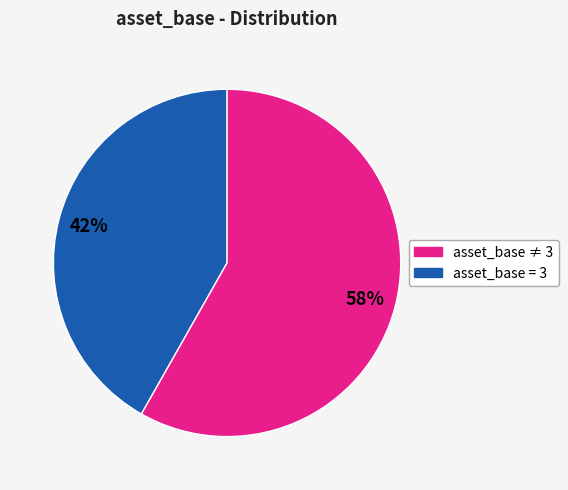

Is there a majority slice in this chart?

Yes